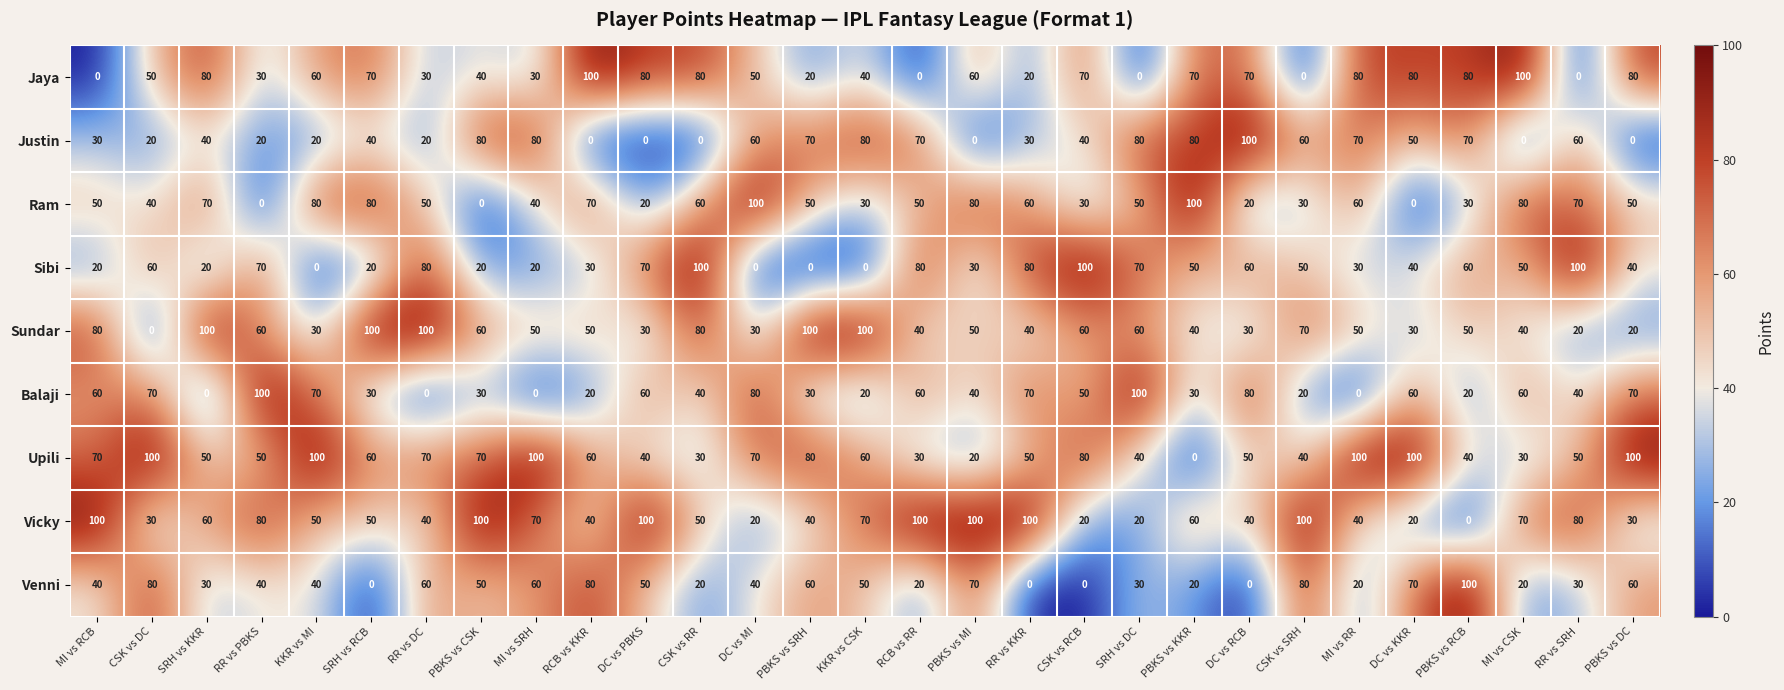

Between KKR vs MI and CSK vs RR, which series saw the biggest shift?

Sibi